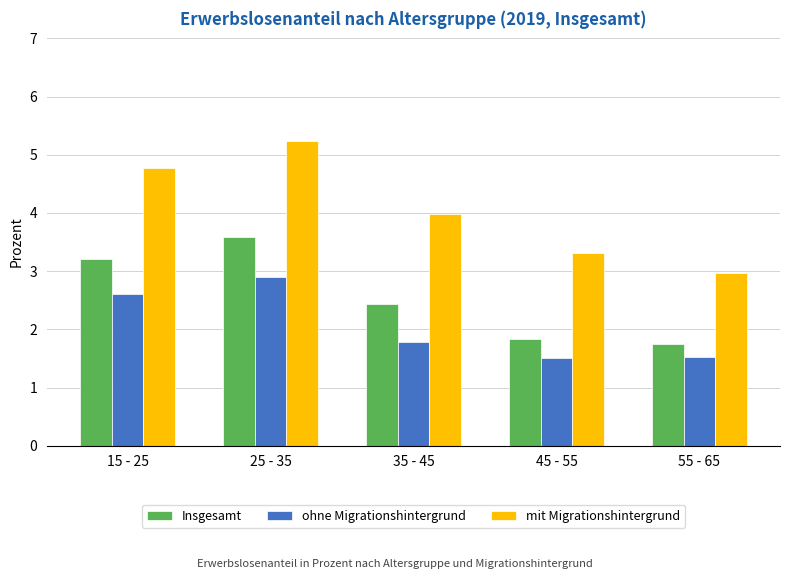

Which series has the widest spread of values?

mit Migrationshintergrund